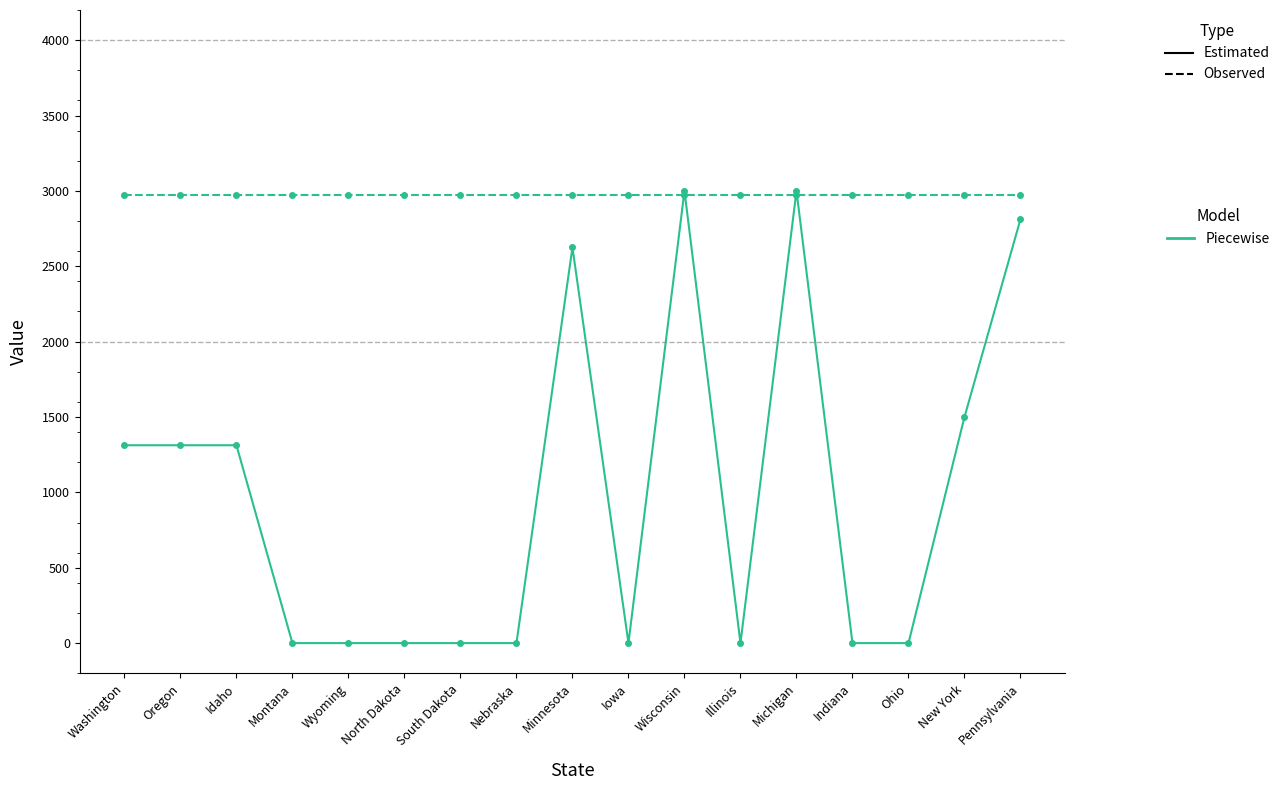

What is the spread (max minus min) of values at Wisconsin?

24.0